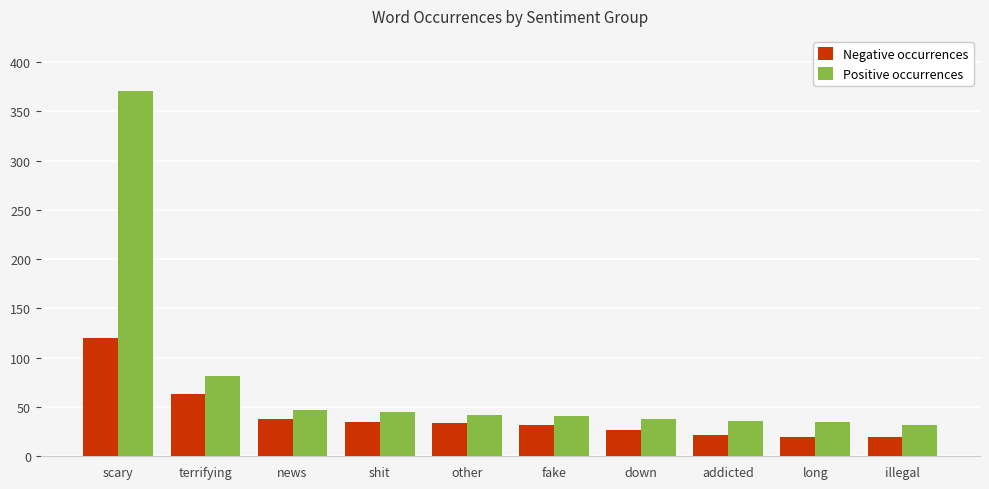

What is the maximum value shown in the chart?

371